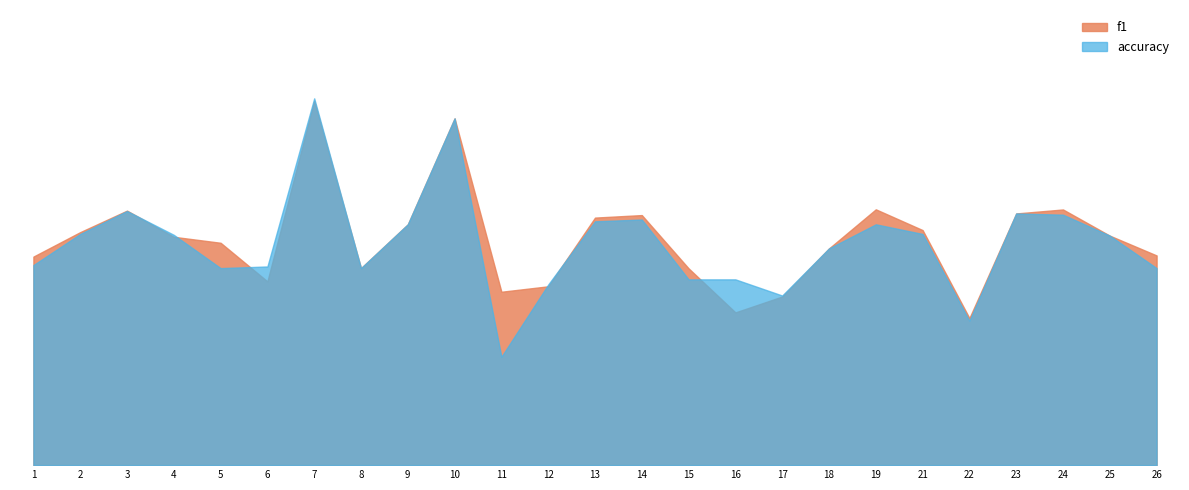

Where do f1 and accuracy first cross each other?

3 and 4